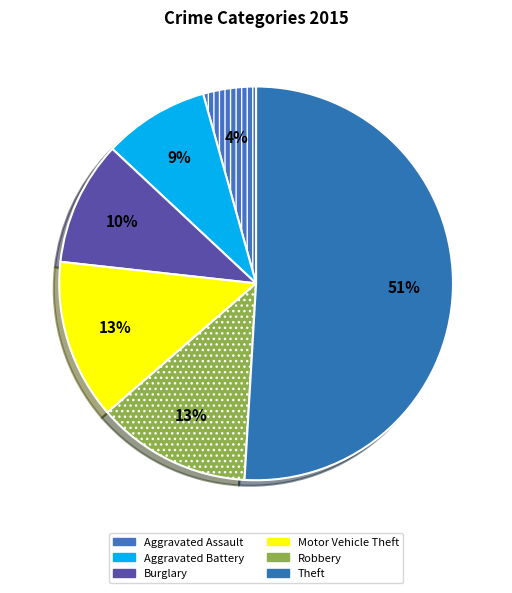

How many segments does this pie chart have?

6